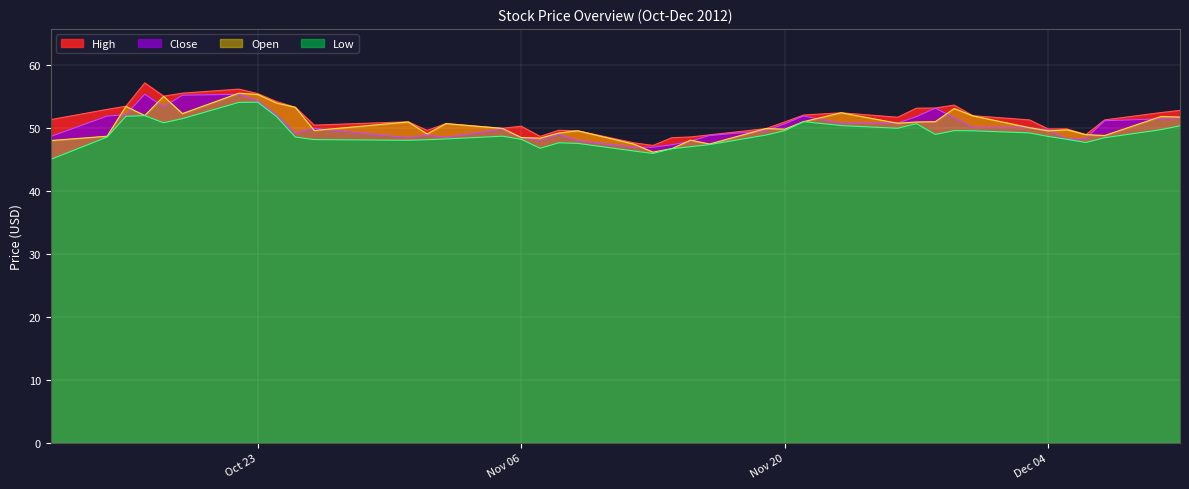

Which category has the highest value in the High series?

10/17/2012